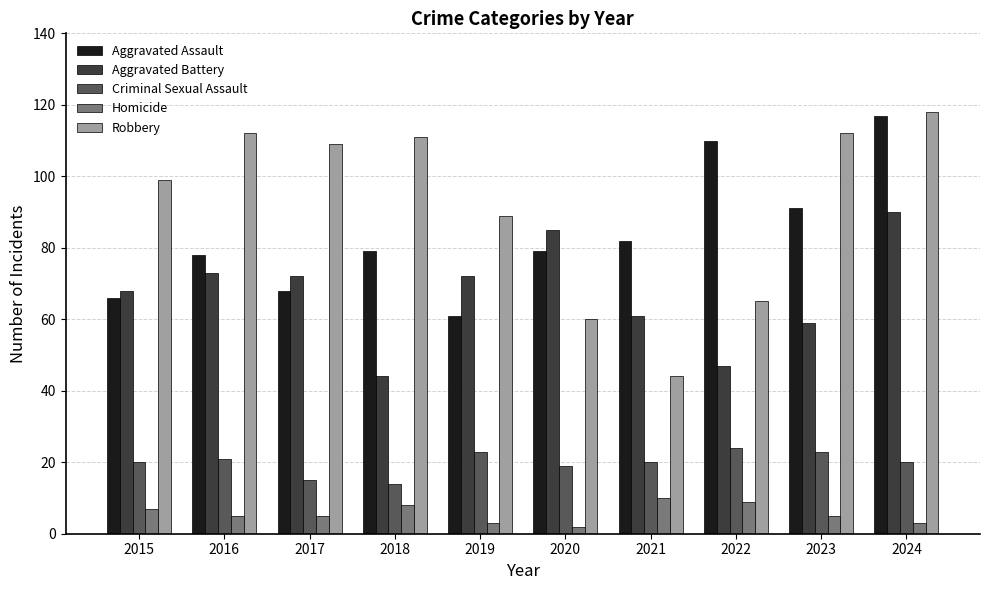

What is the sum of all Robbery values?

919